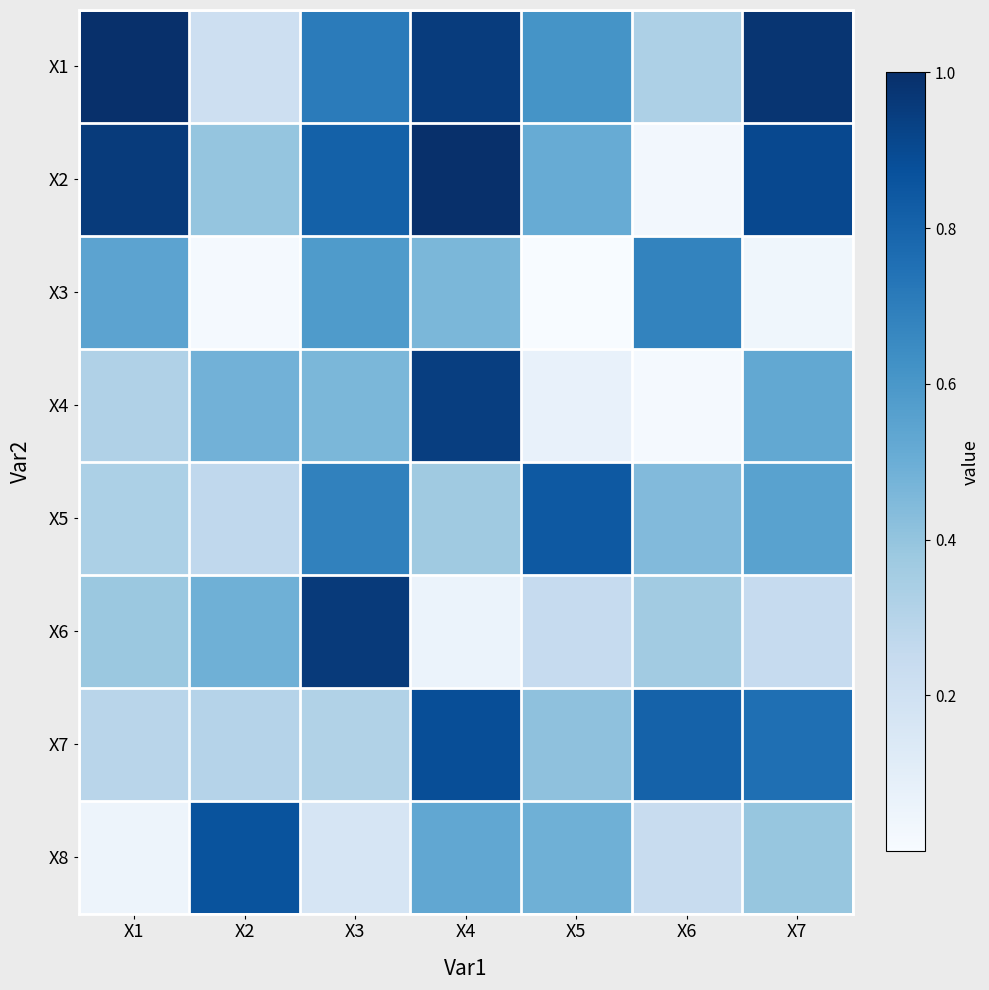

What is the greatest value displayed?

1.0